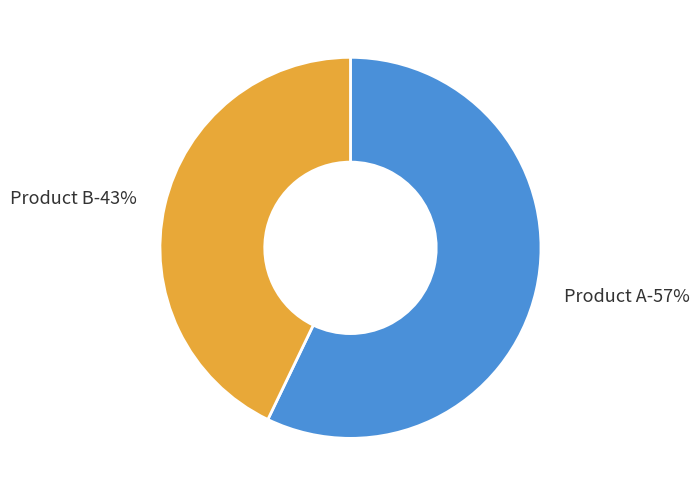

What is the majority slice?

Product A